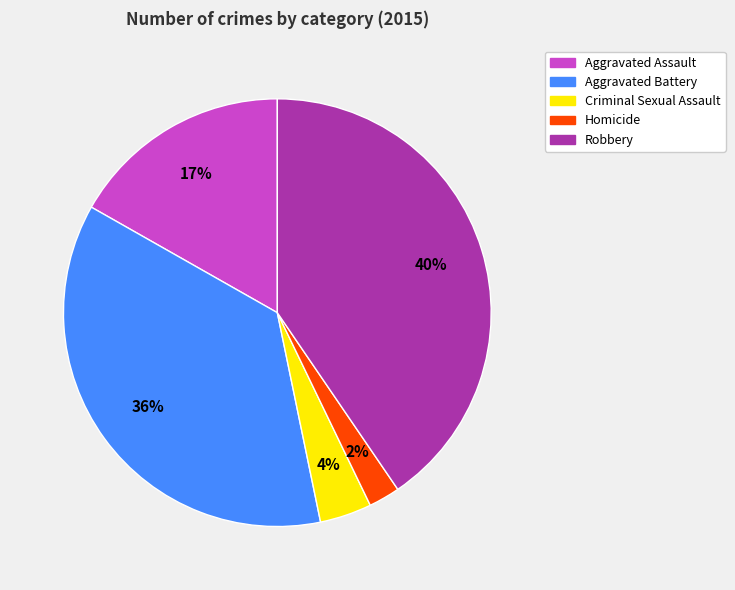

Is Criminal Sexual Assault the majority of the pie?

No